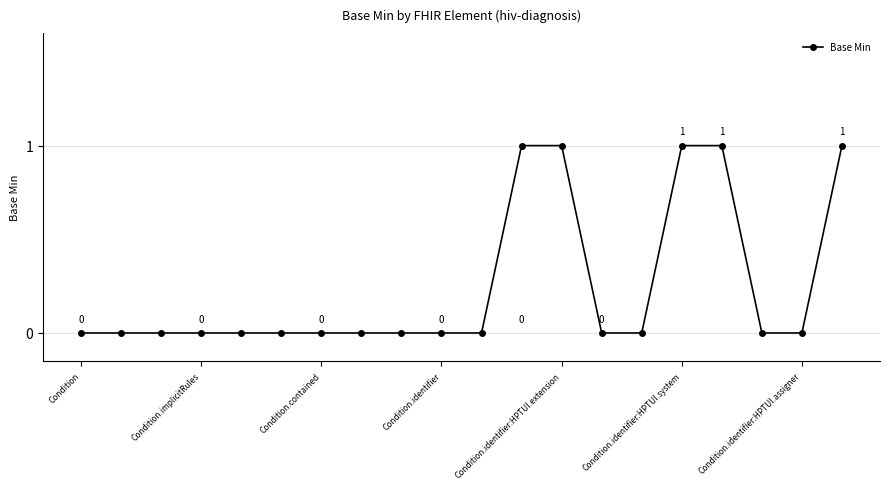

What is the value of the 17th point from the left?

1